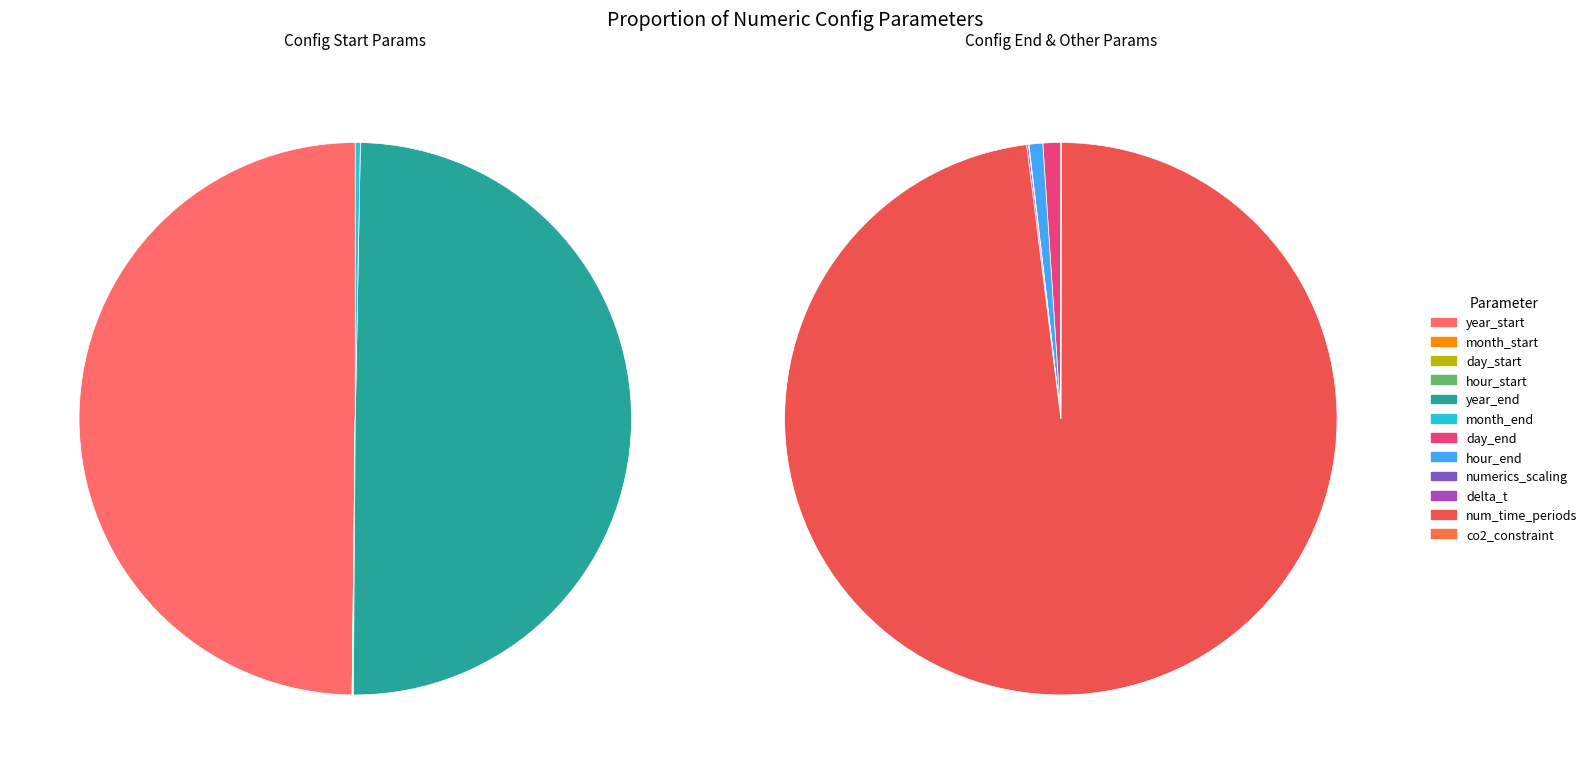

The num_time_periods slice represents 42% of the pie. True or false?

True